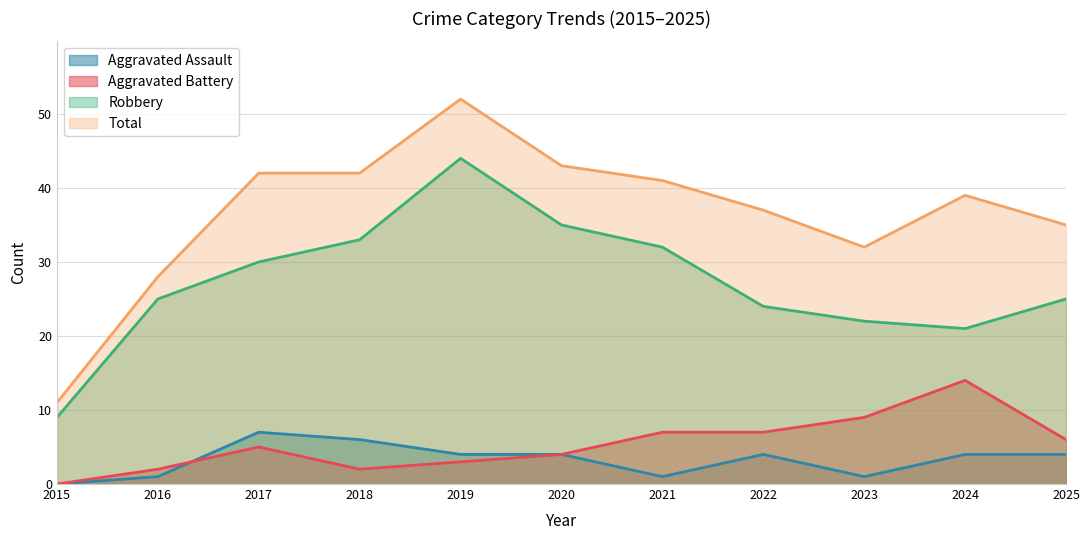

True or false: Total has a value of 37 at 2022.

True